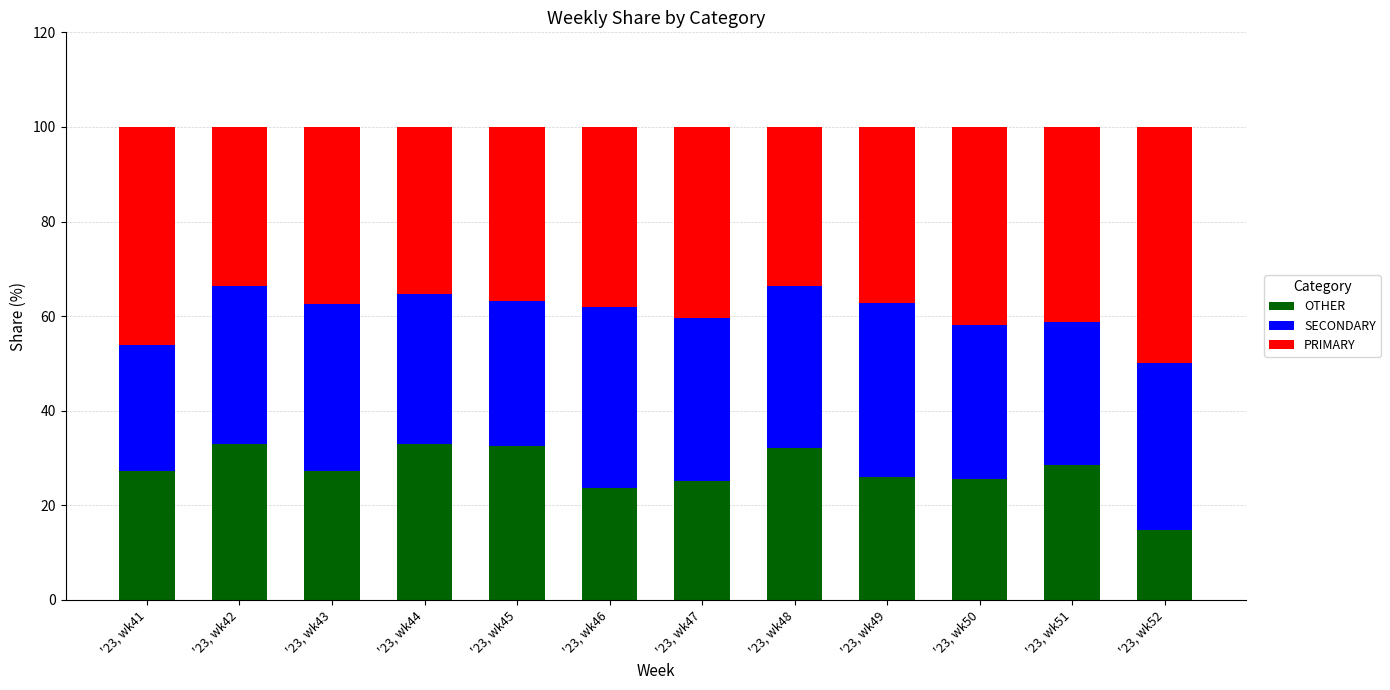

Which category has the lowest value in the OTHER series?

'23, wk52